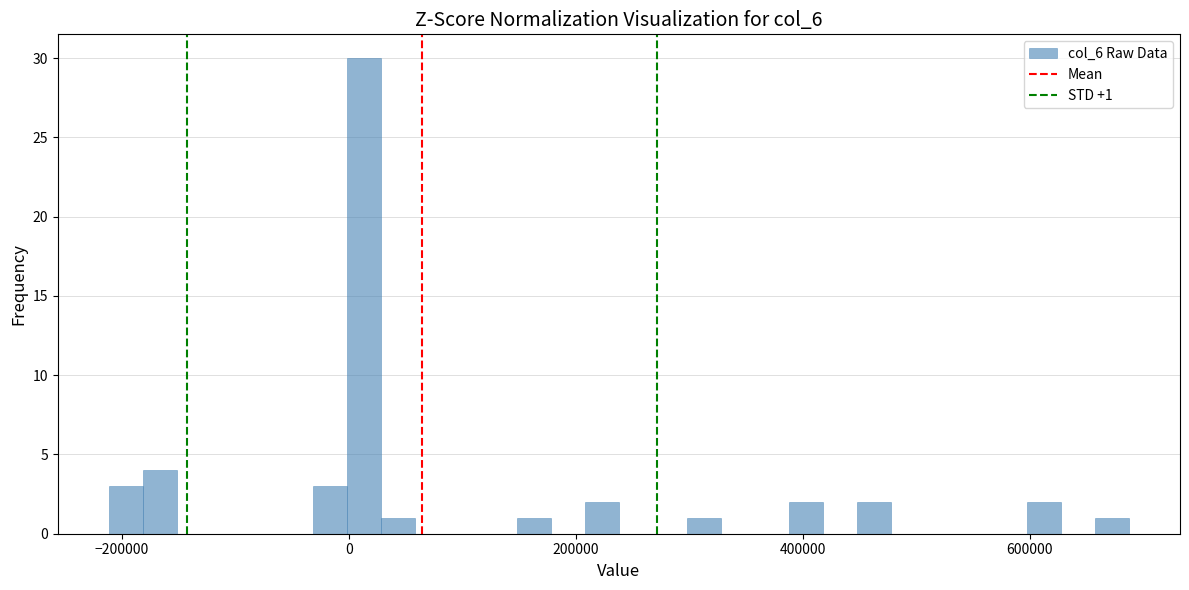

Around what value on the x-axis is the tallest bar? Give the approximate position of its centre, as read against the axis.

20000